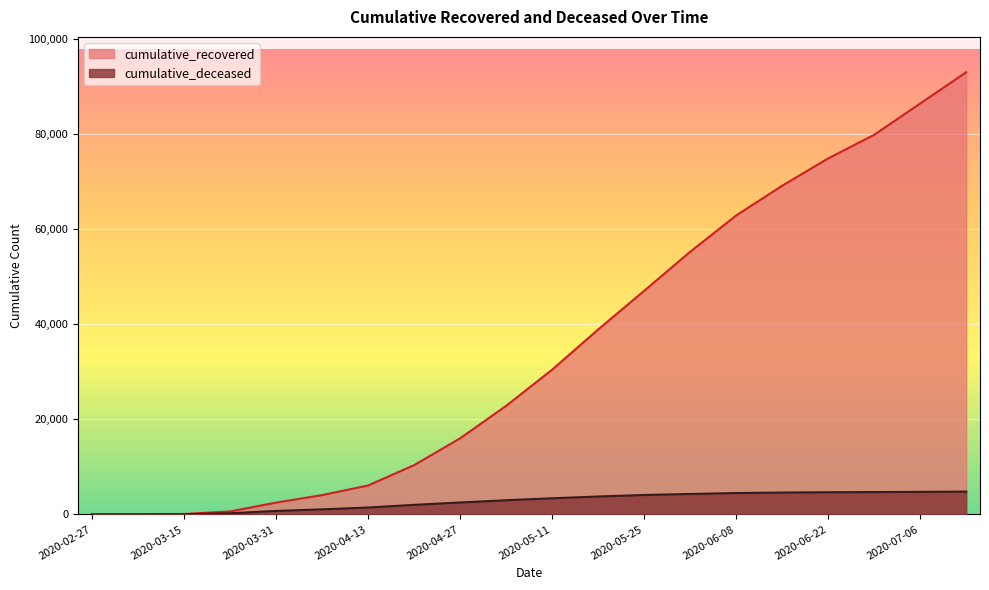

List the series in order of their overall mean, highest first.

cumulative_recovered, cumulative_deceased